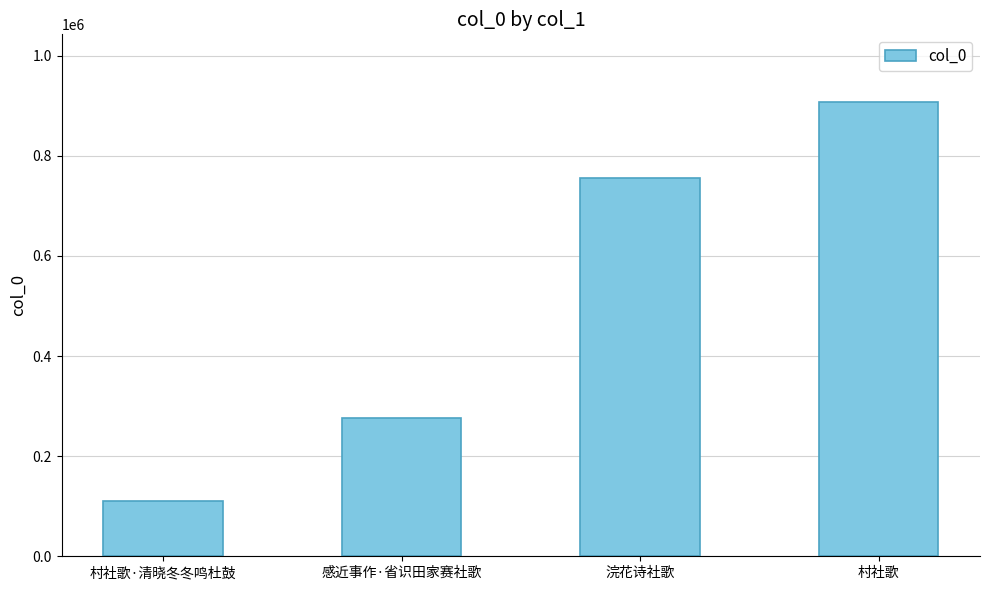

How many bars are there in total?

4